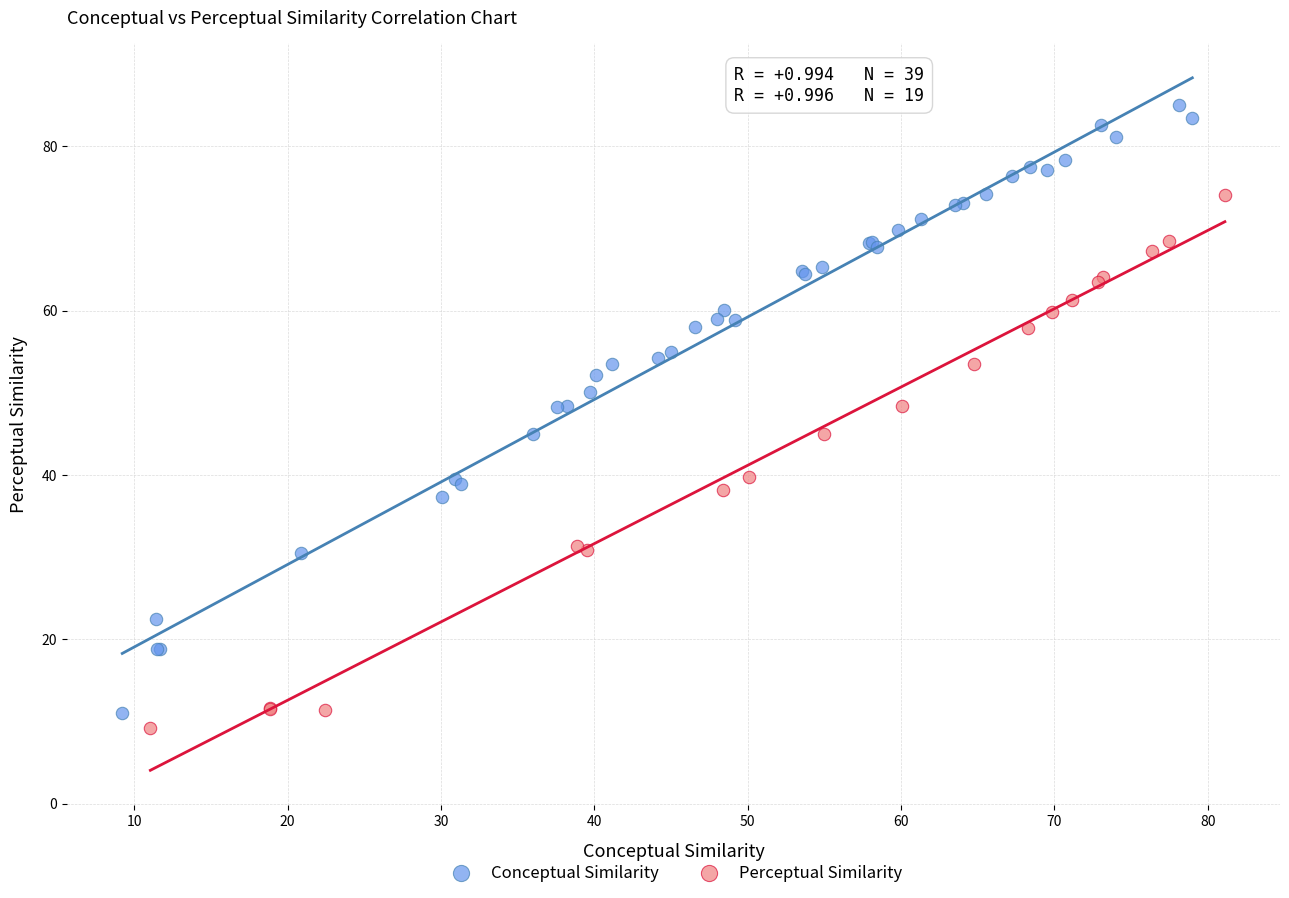

Which series reaches the maximum Y coordinate?

Conceptual Similarity